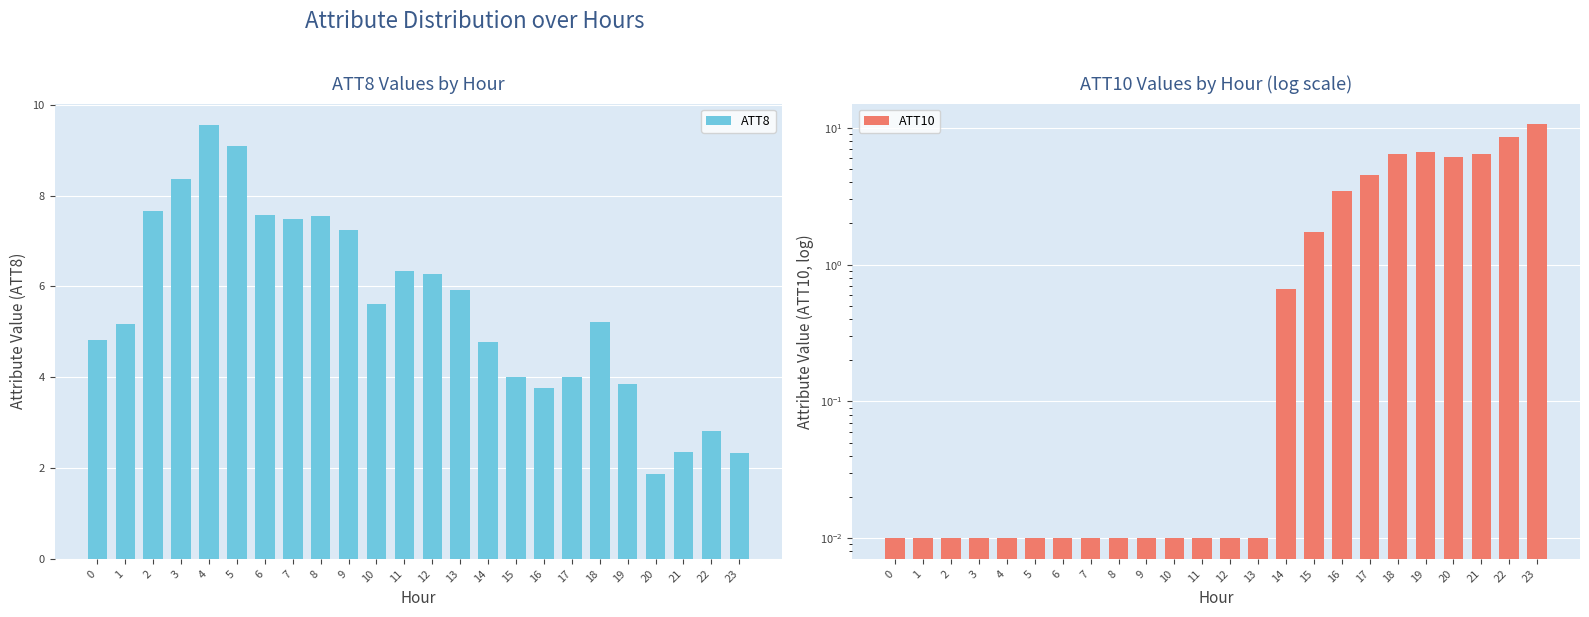

What is the maximum value for ATT8?

9.6